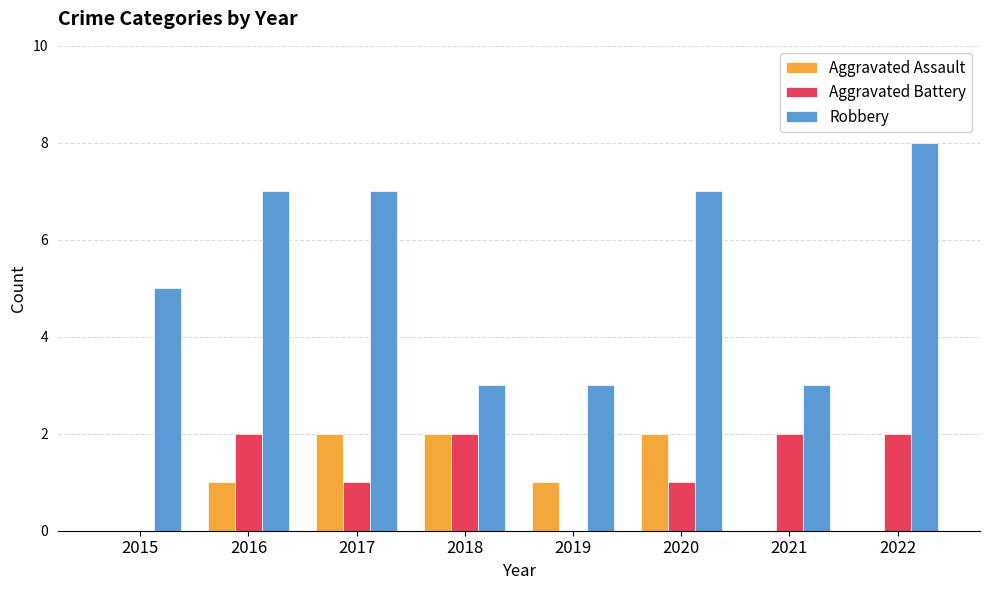

What is the highest value of the Robbery series?

8